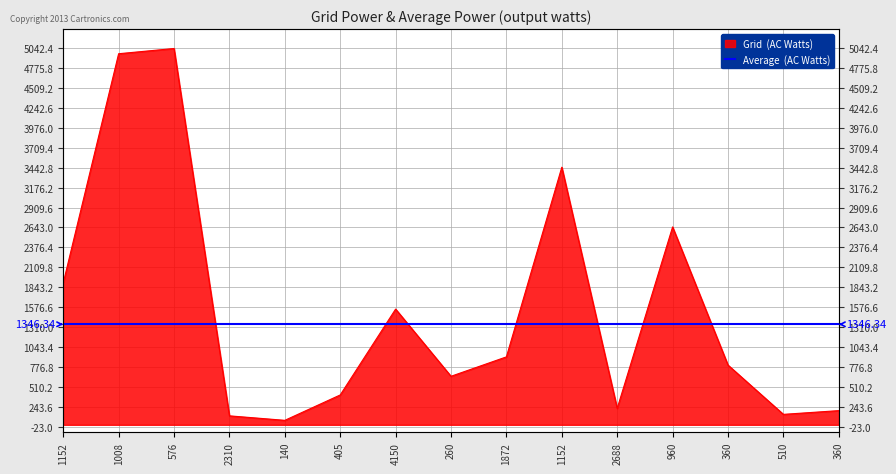

Between 1152 and 576, which is larger?

576